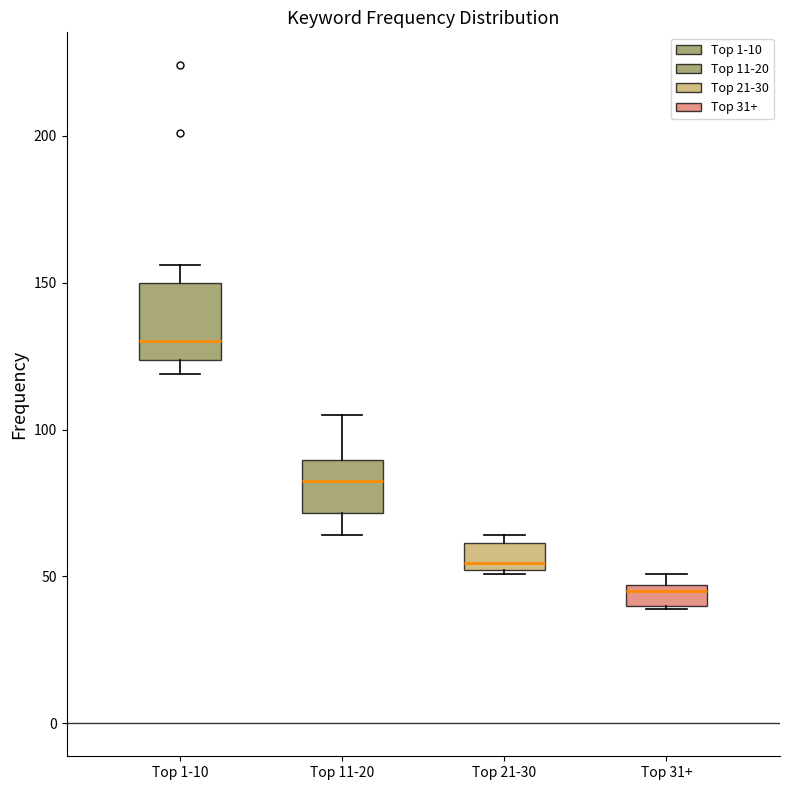

Which box is the tallest, from its lower edge to its upper edge?

Top 1-10